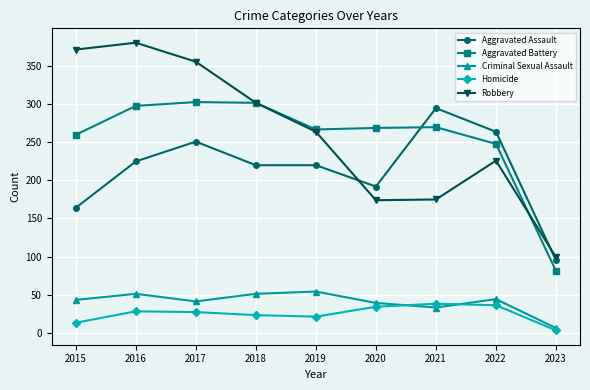

Is the value of Criminal Sexual Assault at 2017 greater than the value of Homicide at 2015?

Yes